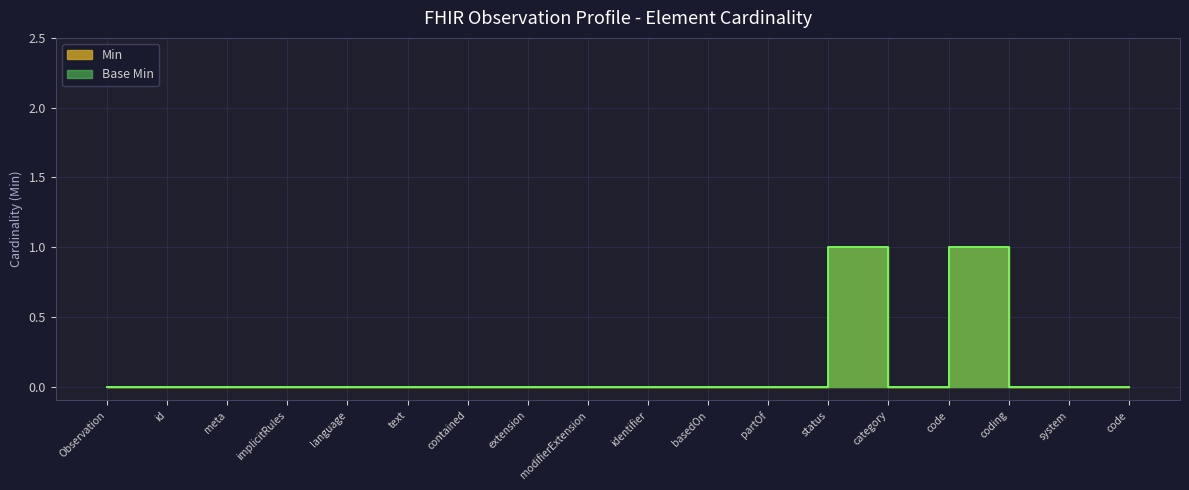

True or false: Min and Base Min cross at least once.

False